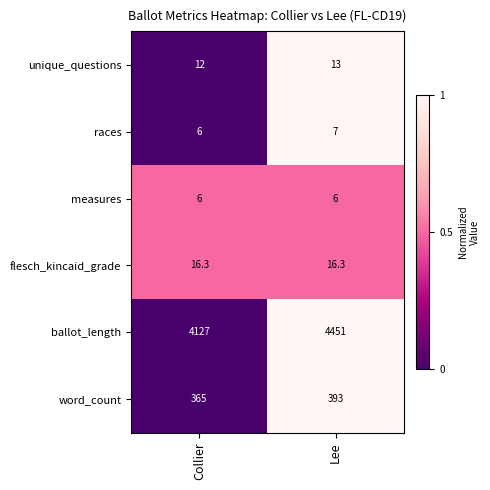

What is the spread (max minus min) of values at Collier?

4121.0